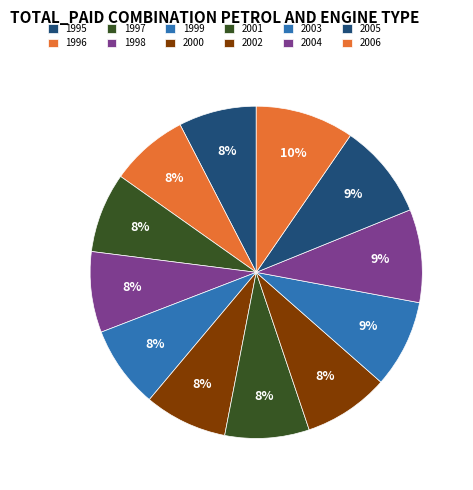

Count the number of slices in the pie.

12